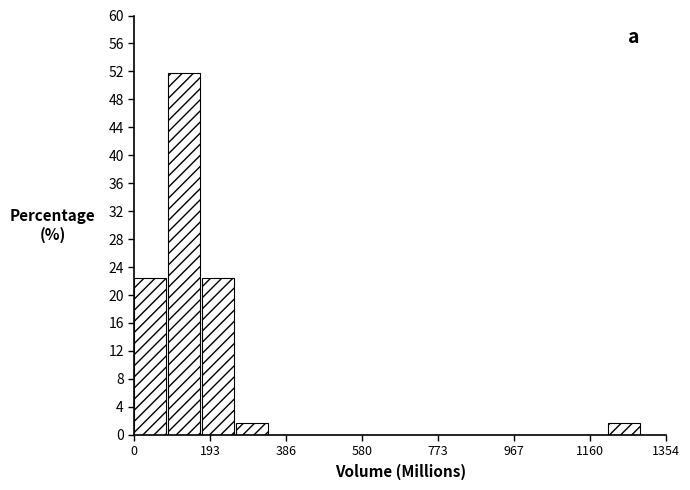

Reading left to right, transcribe this chart: for each bar, give the range it covers on the x-axis and its height. Neither the bar edges nor the heights are printed on the chart, so give them approximately, as read against the axes.

0 to 80: 22.5
80 to 180: 51.5
180 to 260: 22.5
260 to 340: 1.5
340 to 440: 0
440 to 520: 0
520 to 600: 0
600 to 680: 0
680 to 780: 0
780 to 860: 0
860 to 940: 0
940 to 1040: 0
1040 to 1120: 0
1120 to 1200: 0
1200 to 1300: 1.5